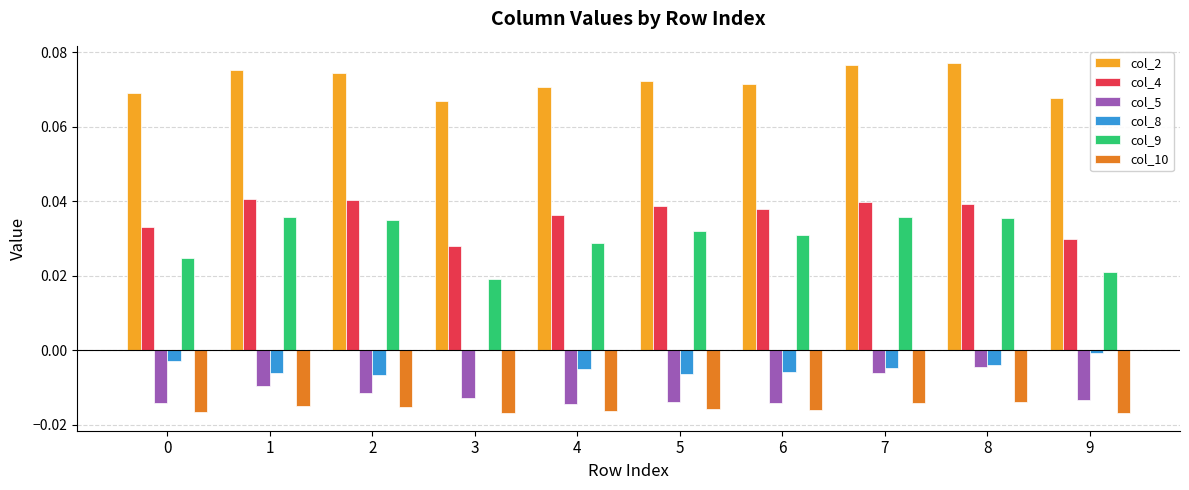

The col_5 series shows -0.0 at 9. True or false?

True